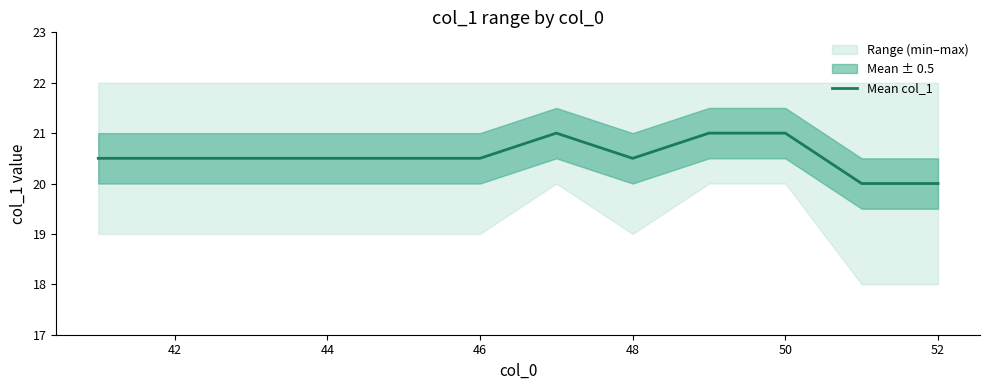

Is it true that Mean col_1 equals 4.5 at 48?

False